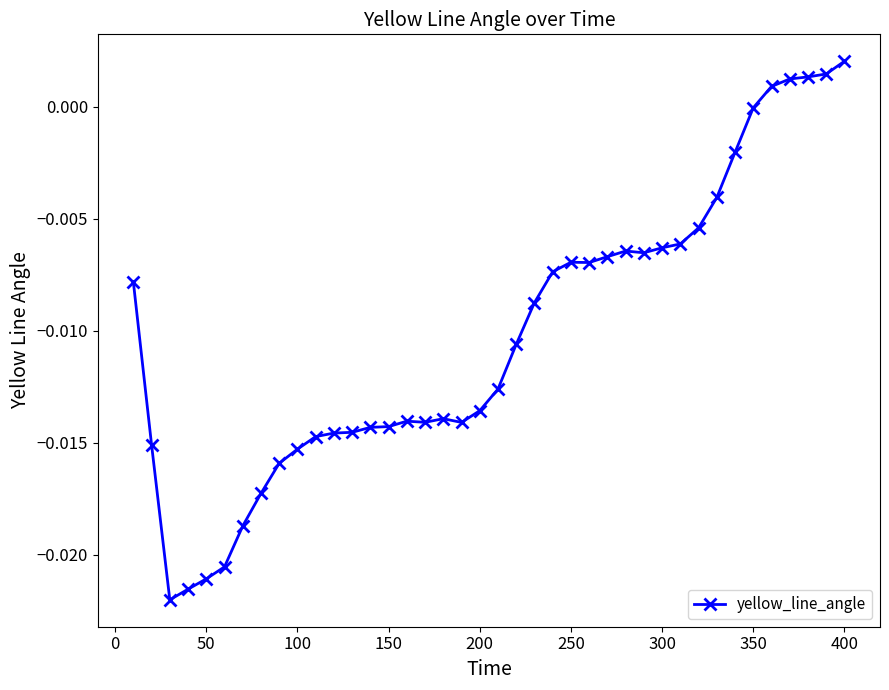

What is the sum of all values?

-0.4